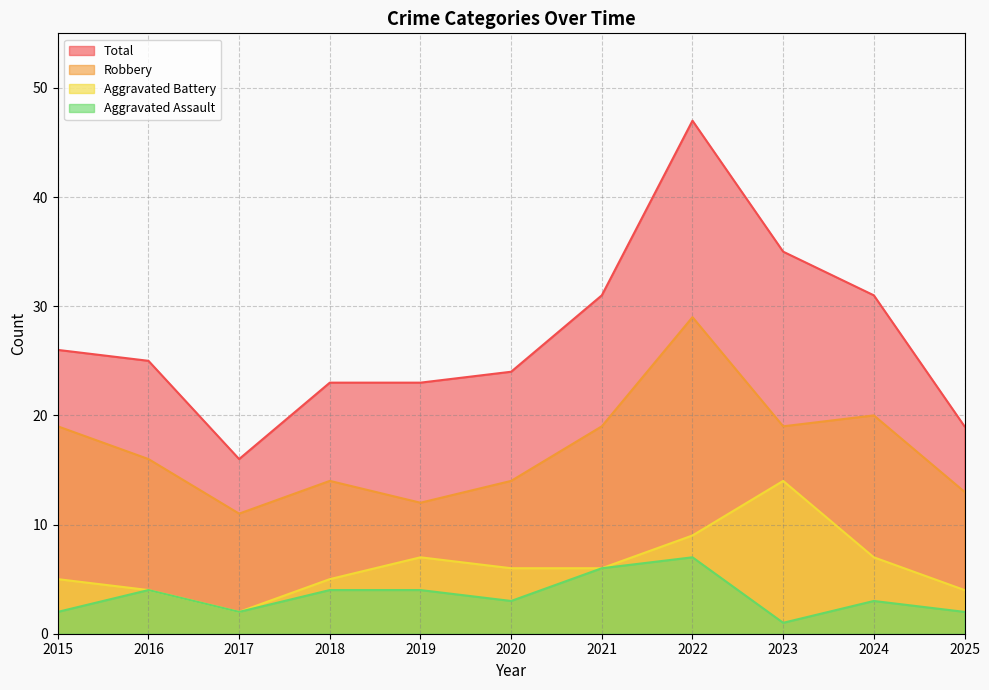

At 2025, list the series in order from largest to smallest.

Total, Robbery, Aggravated Battery, Aggravated Assault